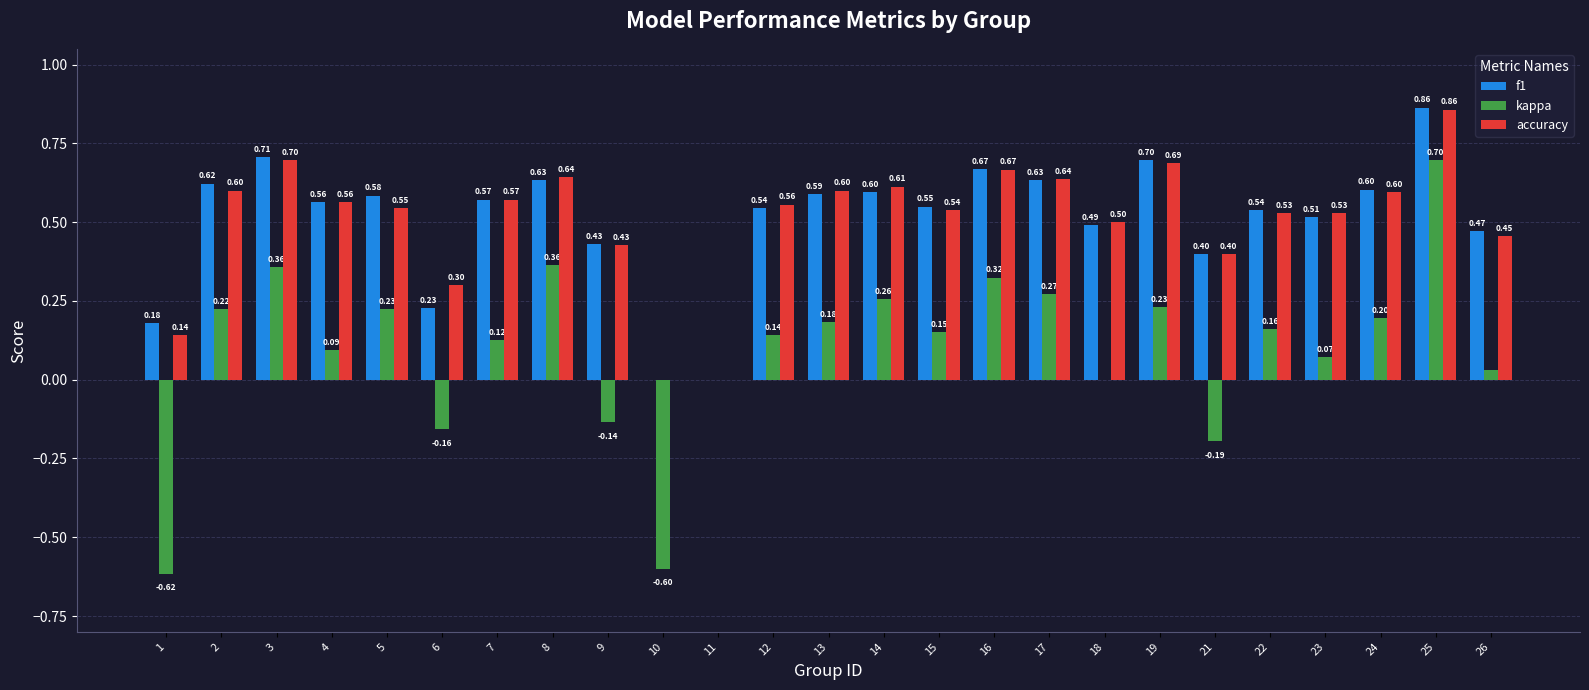

The accuracy series shows 0.4 at 21. True or false?

True